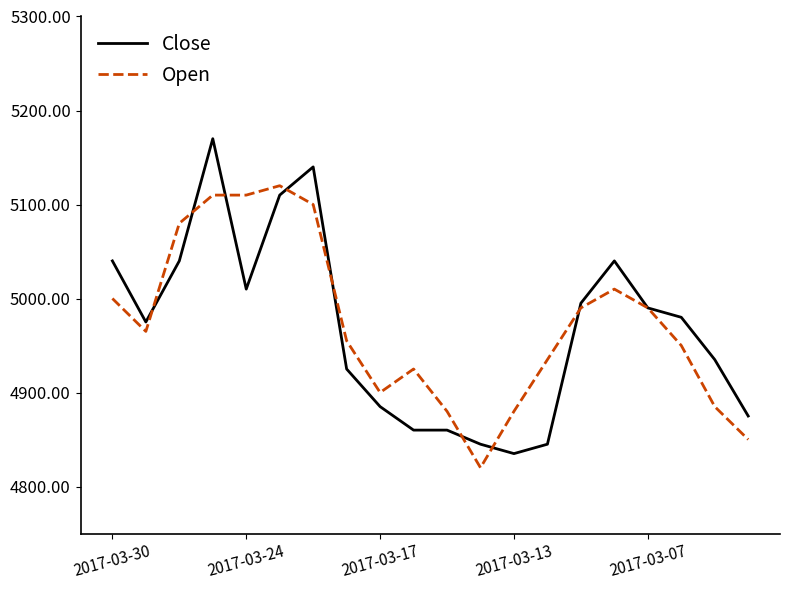

Reading left to right, transcribe all the data shown in this chart.

Close: 5040	4975	5040	5170	5010	5110	5140	4925	4885	4860	4860	4845	4835	4845	4995	5040	4990	4980	4935	4875
Open: 5000	4965	5080	5110	5110	5120	5100	4955	4900	4925	4880	4820	4880	4935	4990	5010	4990	4950	4885	4850